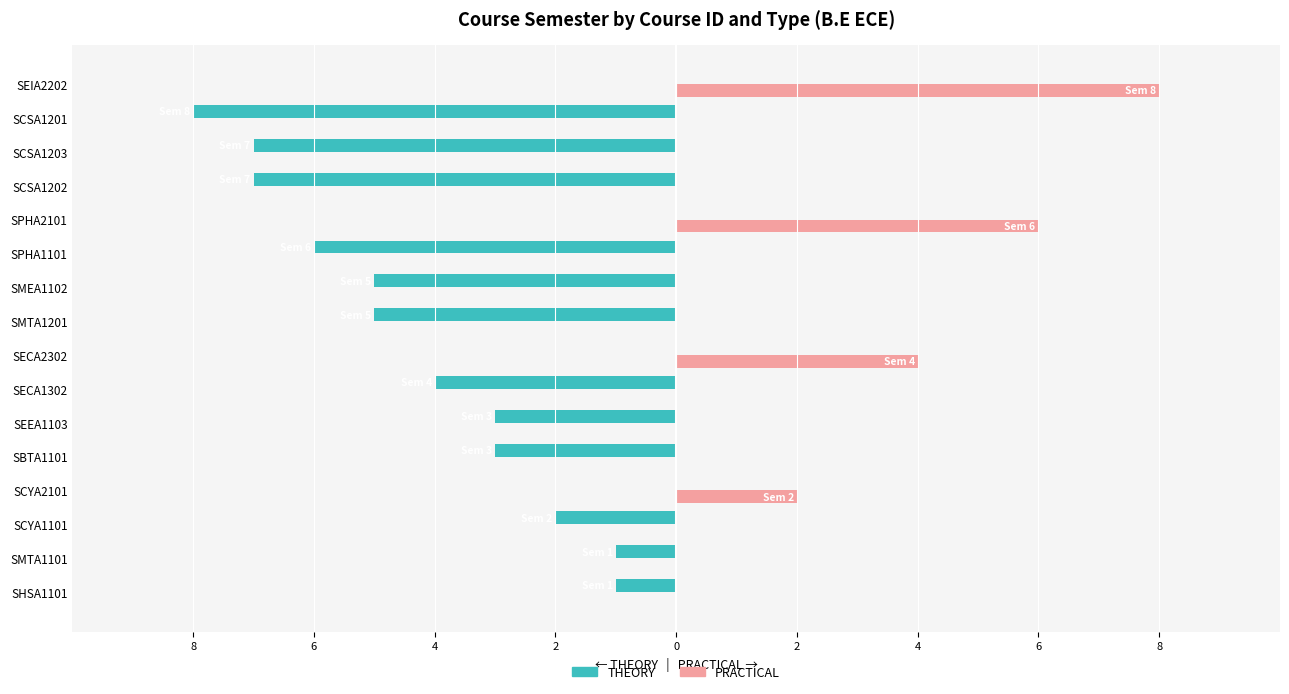

Reading left to right, extract all data points from this chart.

THEORY: -1	-1	-2	0	-3	-3	-4	0	-5	-5	-6	0	-7	-7	-8	0
PRACTICAL: 0	0	0	2	0	0	0	4	0	0	0	6	0	0	0	8